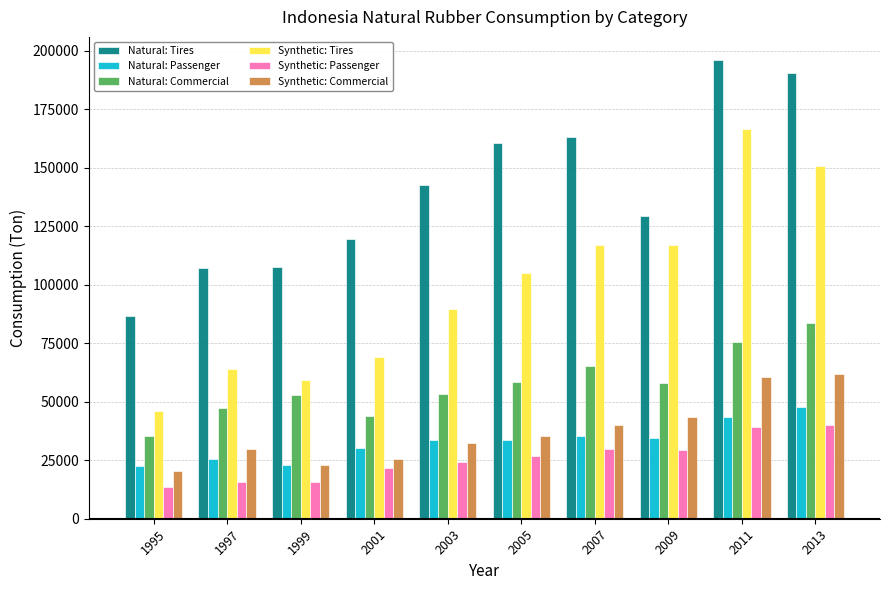

Is it true that Natural: Tires equals 240835.9 at 2003?

False